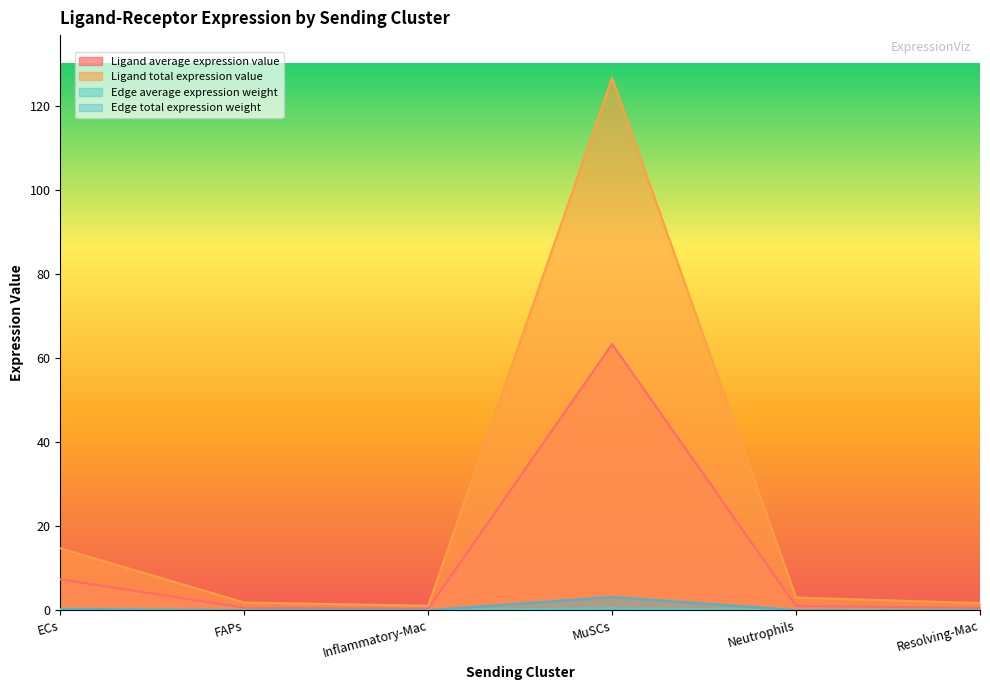

Which series has the largest range (max minus min)?

Ligand total expression value